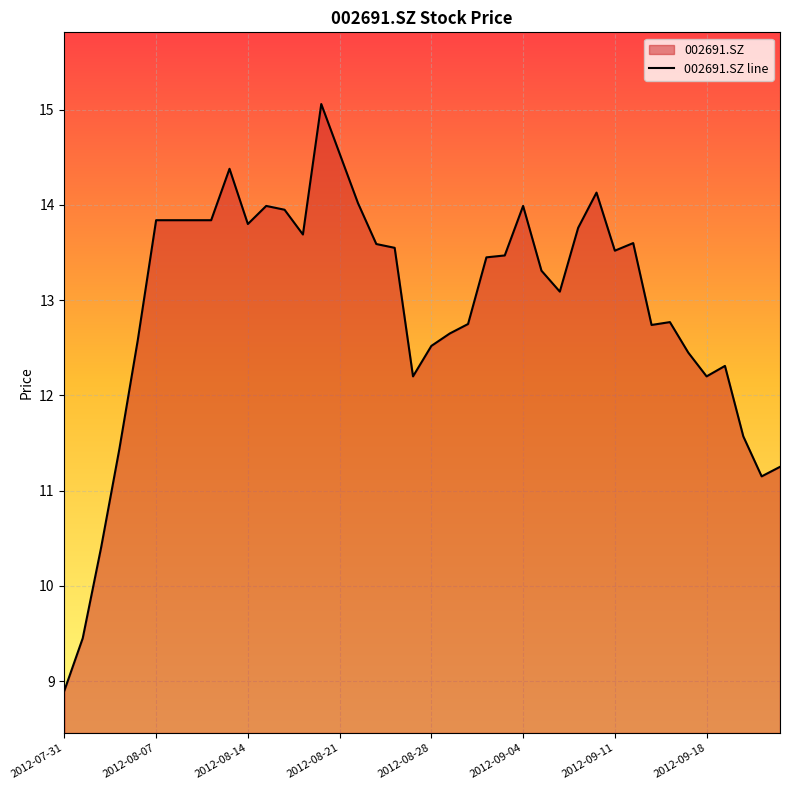

The value at 34 is 12.4. True or false?

True